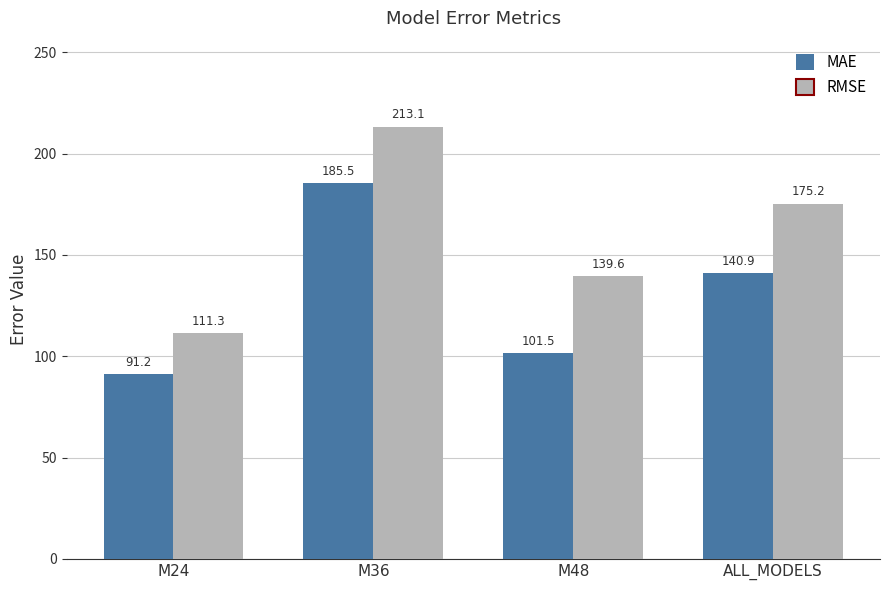

What are all the series names shown in the legend?

MAE, RMSE